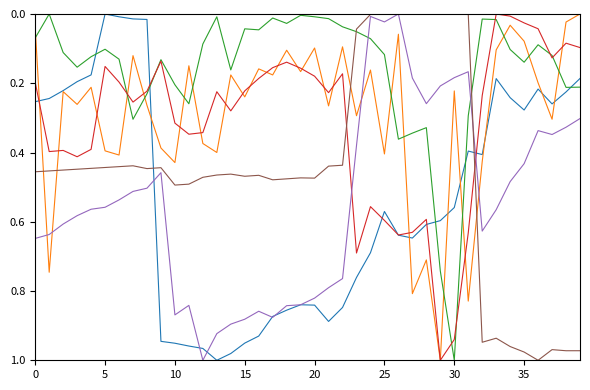

Is it true that prepayment equals 0.3 at 40?

False